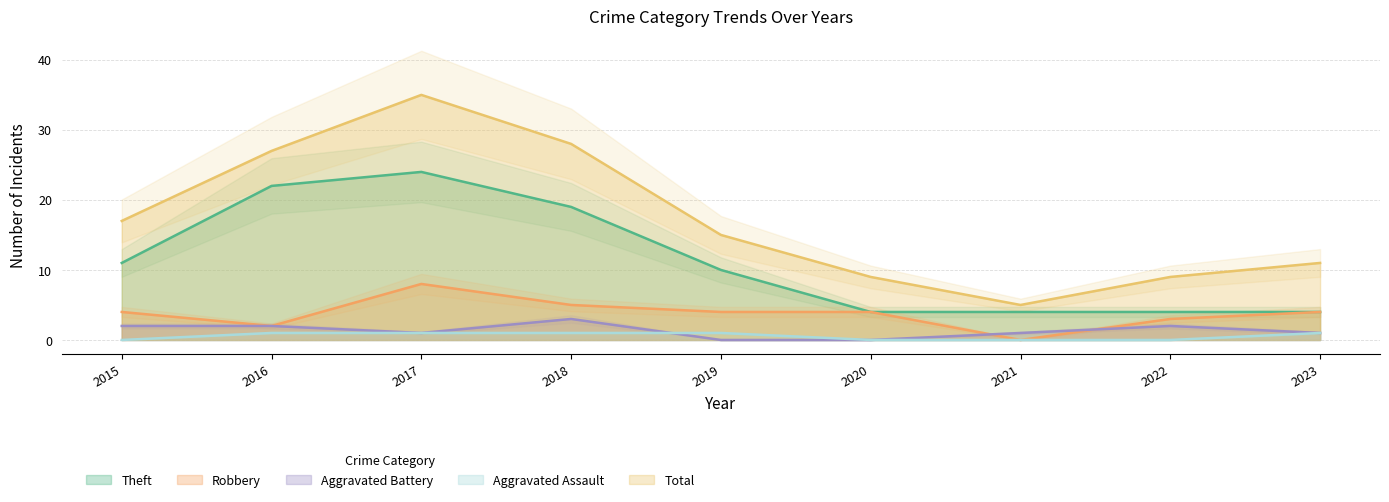

Reading left to right, what are all the values shown in this chart?

Theft: 11	22	24	19	10	4	4	4	4
Robbery: 4	2	8	5	4	4	0	3	4
Aggravated Battery: 2	2	1	3	0	0	1	2	1
Aggravated Assault: 0	1	1	1	1	0	0	0	1
Total: 17	27	35	28	15	9	5	9	11